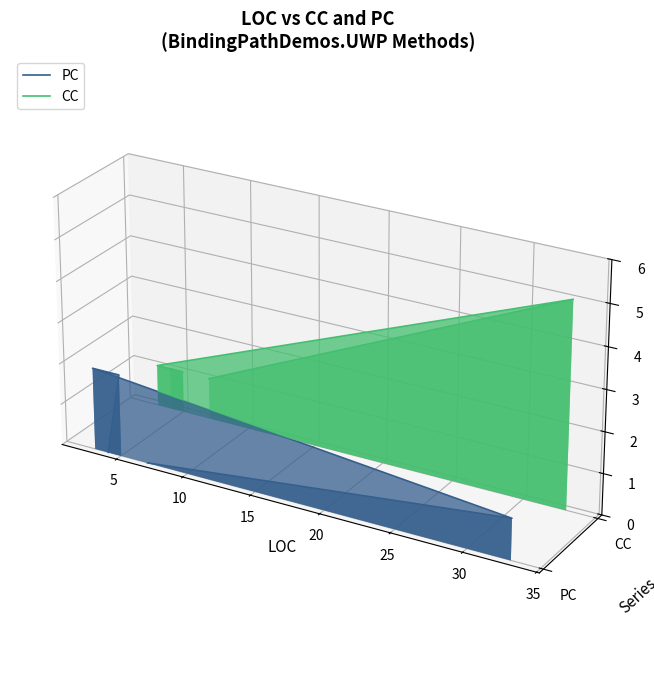

Between 20 and 15, which is larger?

15